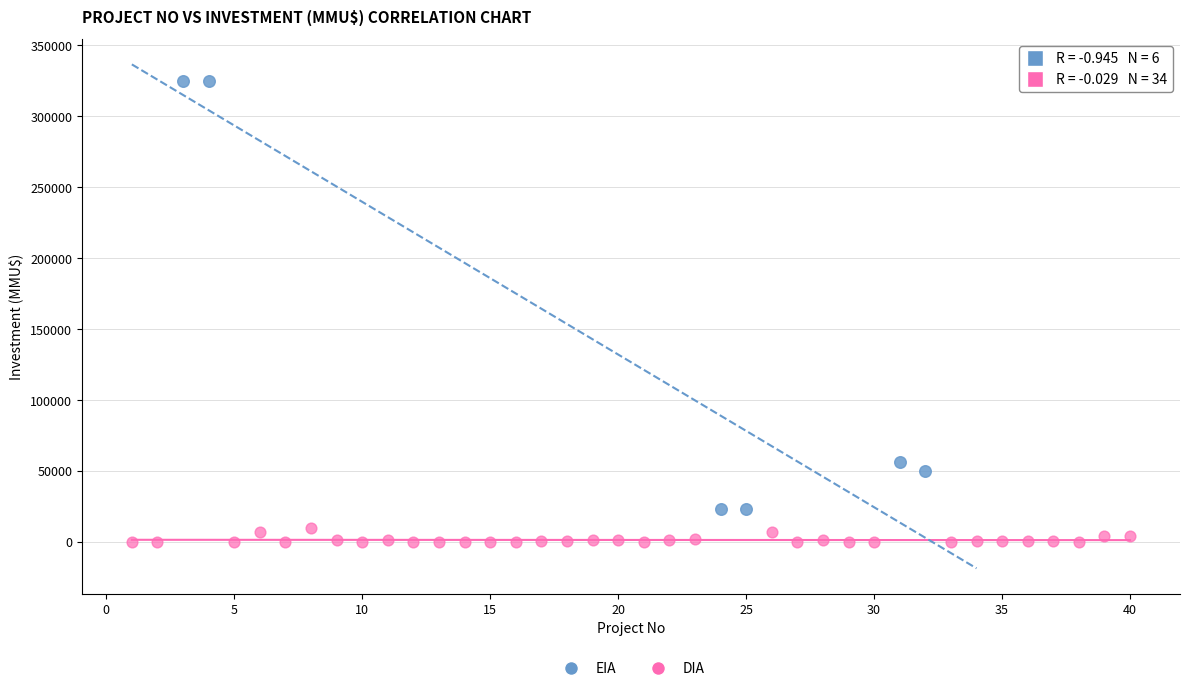

Which series reaches the maximum Y coordinate?

EIA